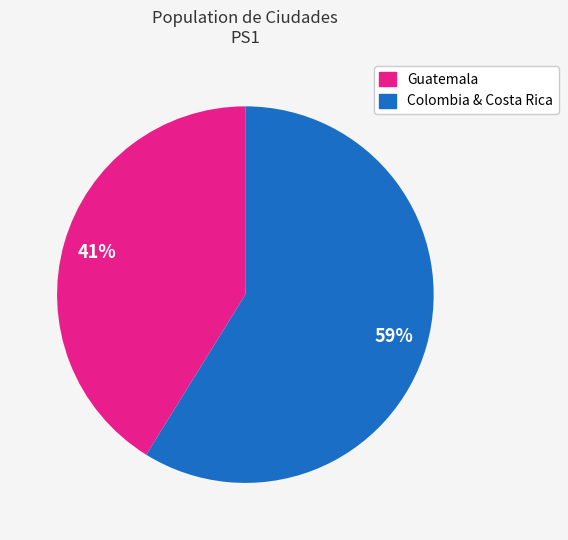

True or false: Colombia & Costa Rica accounts for 50% of the total.

False